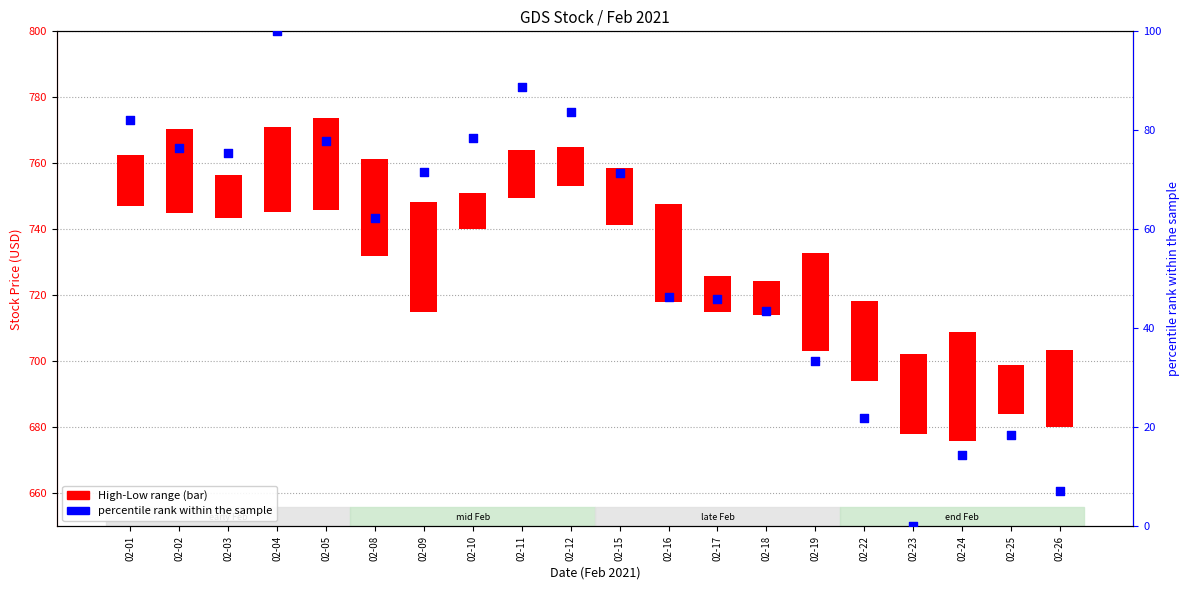

Which series has the largest total across all categories?

percentile rank within the sample